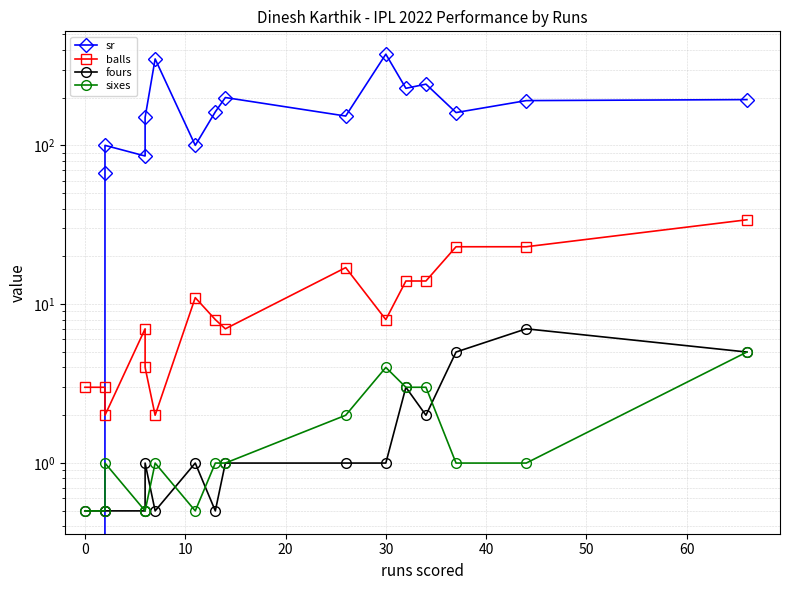

The value of fours at 40 is 0.7. True or false?

False